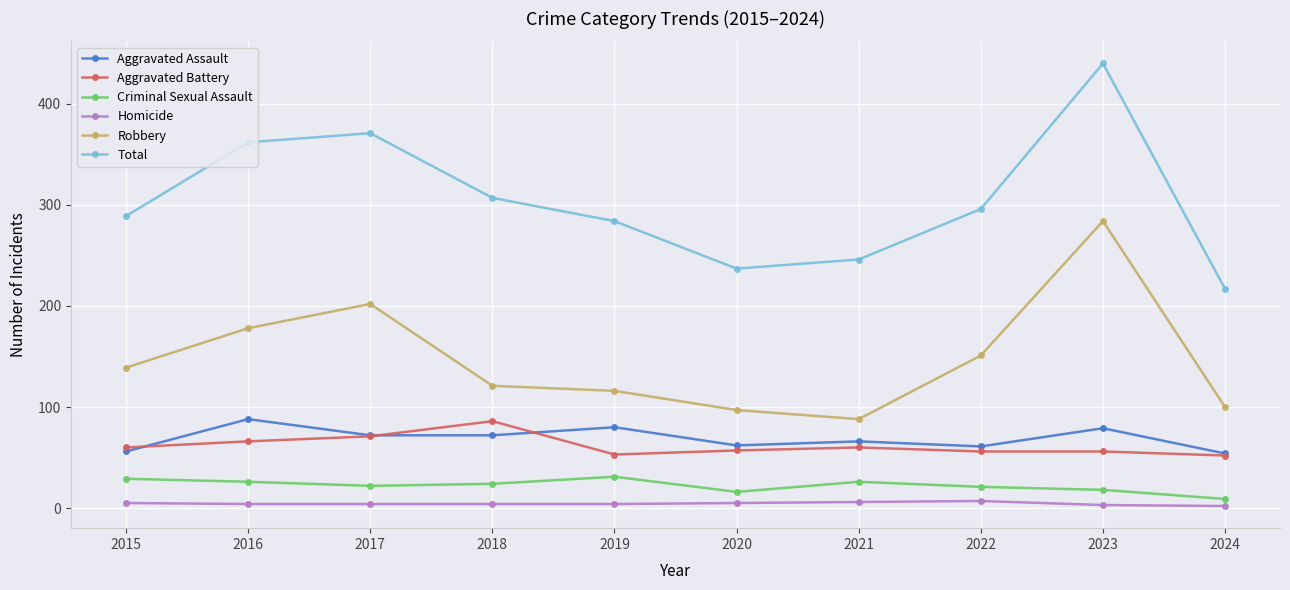

In Total, how many points are lower than both neighbors (excluding endpoints)?

1